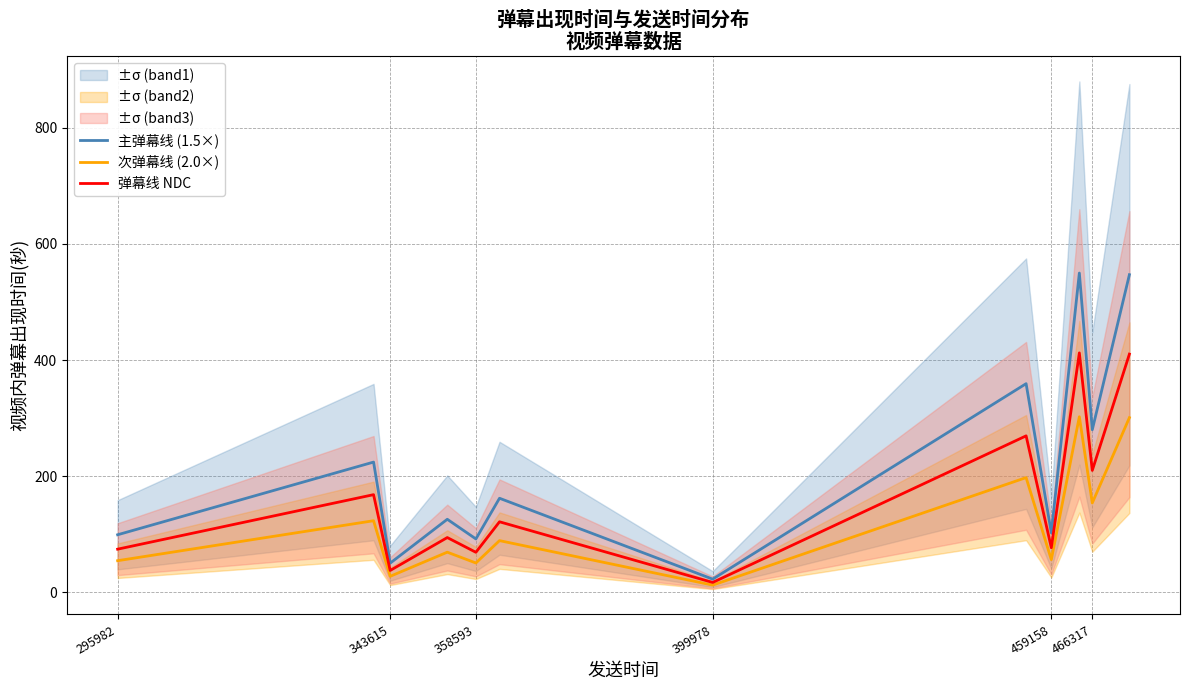

List the series in order of their overall mean, lowest first.

次弹幕线 (2.0×), 弹幕线 NDC, 主弹幕线 (1.5×)